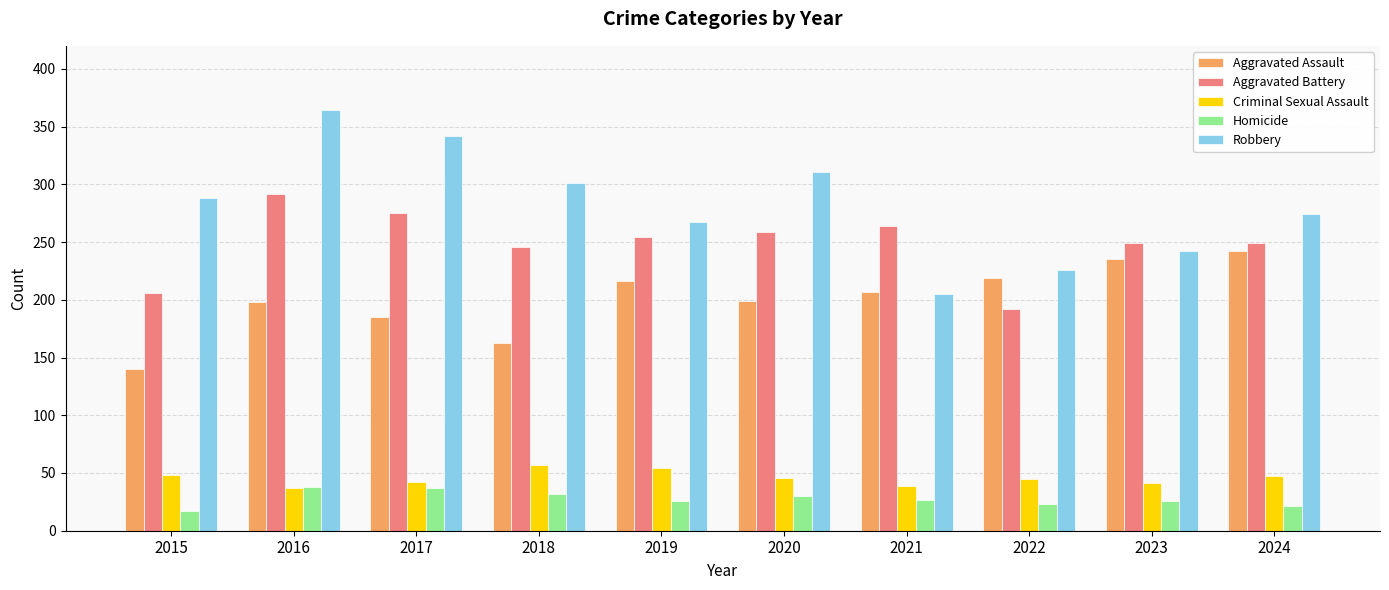

What is the smallest value displayed?

17